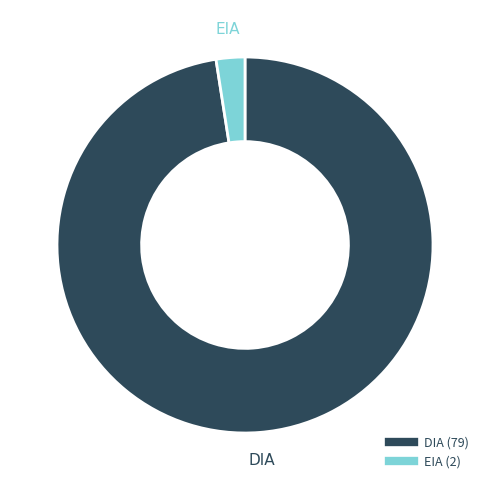

Count the number of slices in the pie.

2